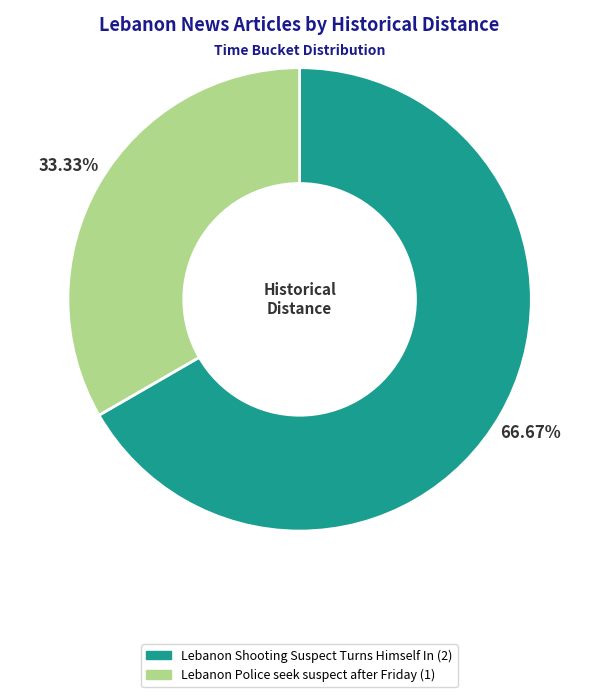

Between Lebanon Shooting Suspect Turns Himself In and Lebanon Police seek suspect after Friday, which is larger?

Lebanon Shooting Suspect Turns Himself In